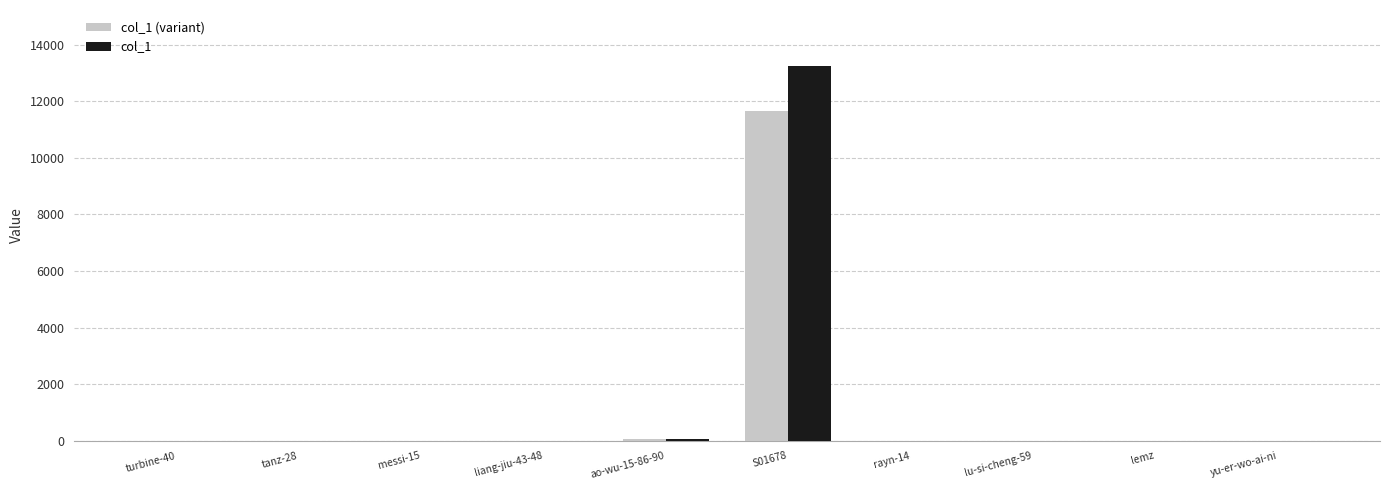

What is the greatest value displayed?

13235.0